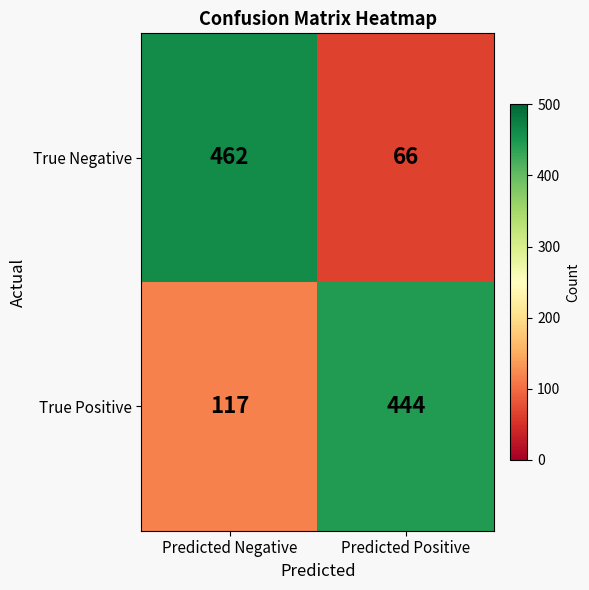

Which series has the largest range (max minus min)?

True Negative